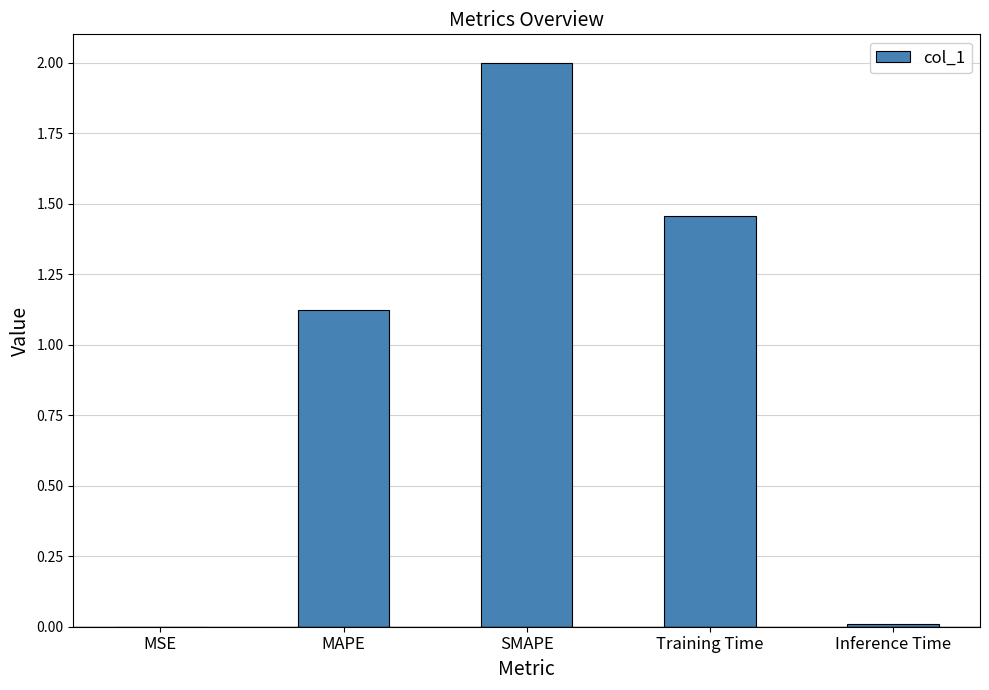

Where is the data nearest to the value 1?

MAPE